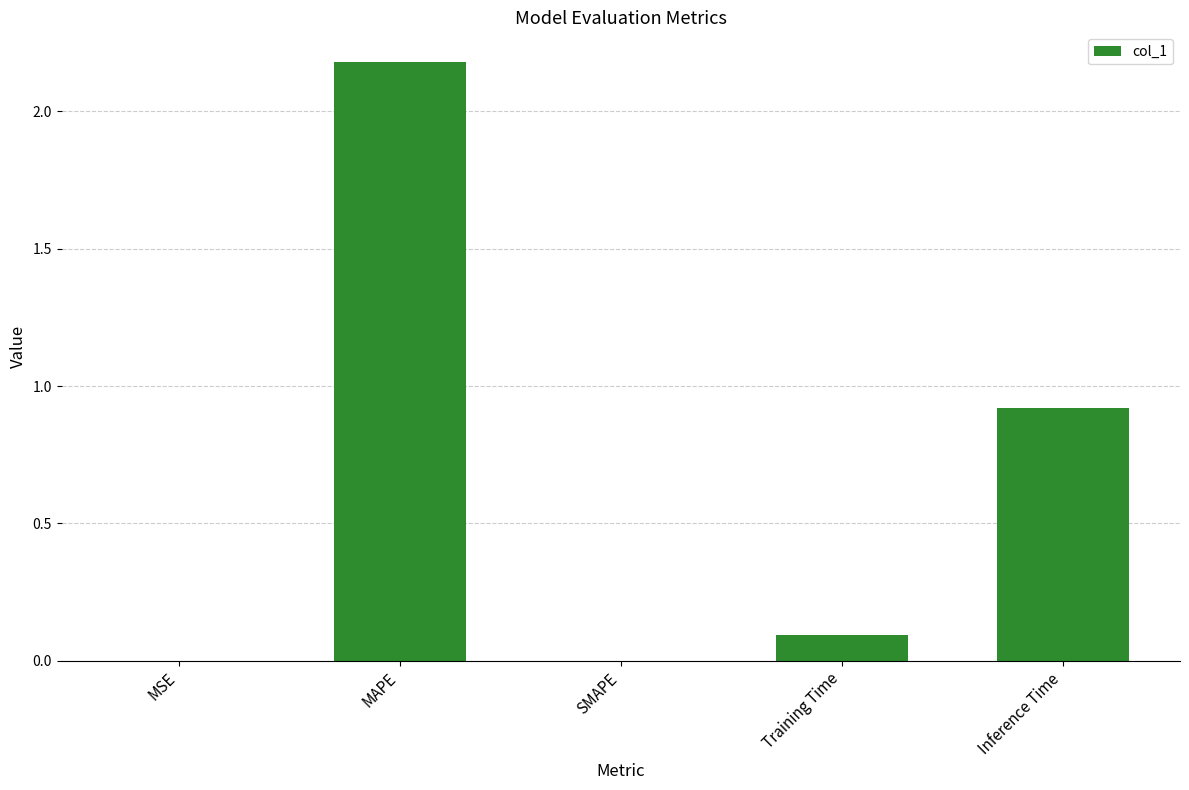

Is it true that the value at MAPE is 1.2?

False